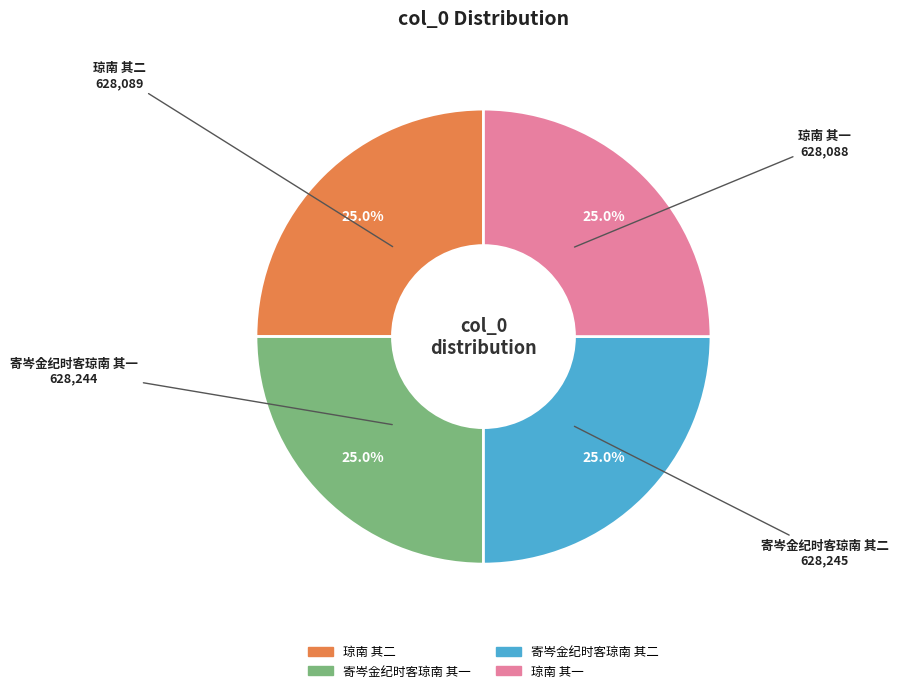

What portion of the pie excludes 寄岑金纪时客琼南 其一?

75.0%